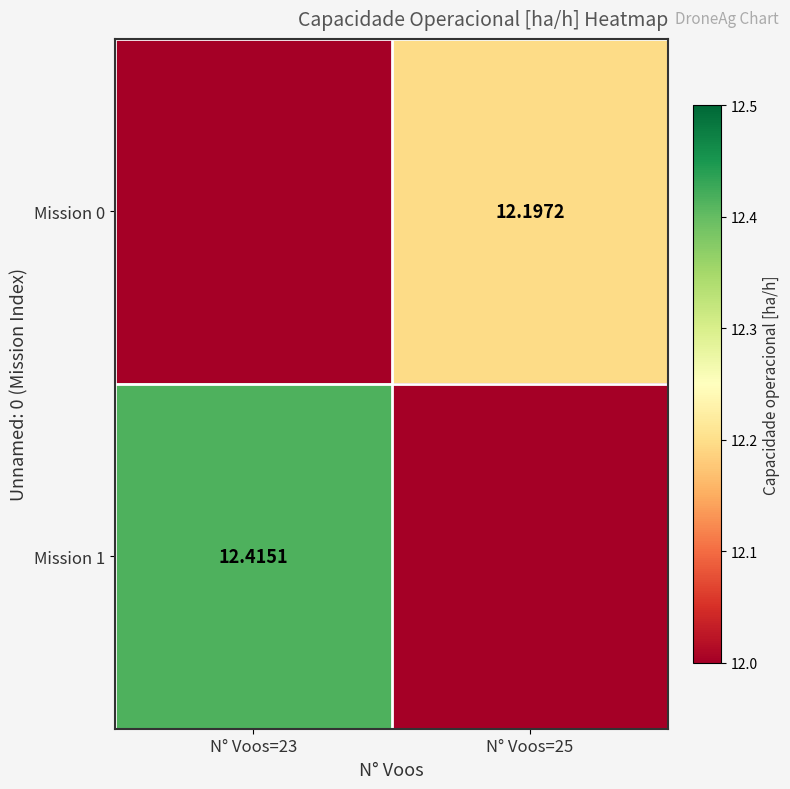

What is the minimum value shown in the chart?

11.2